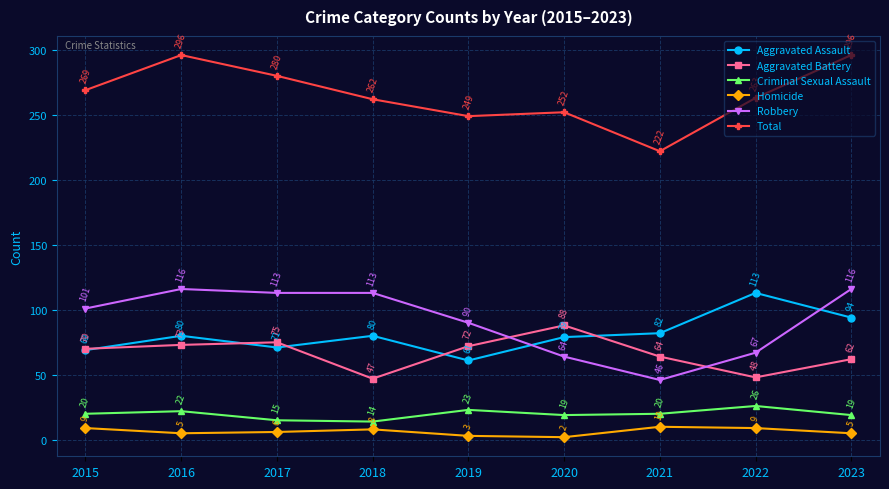

True or false: Total and Homicide intersect in this chart.

False